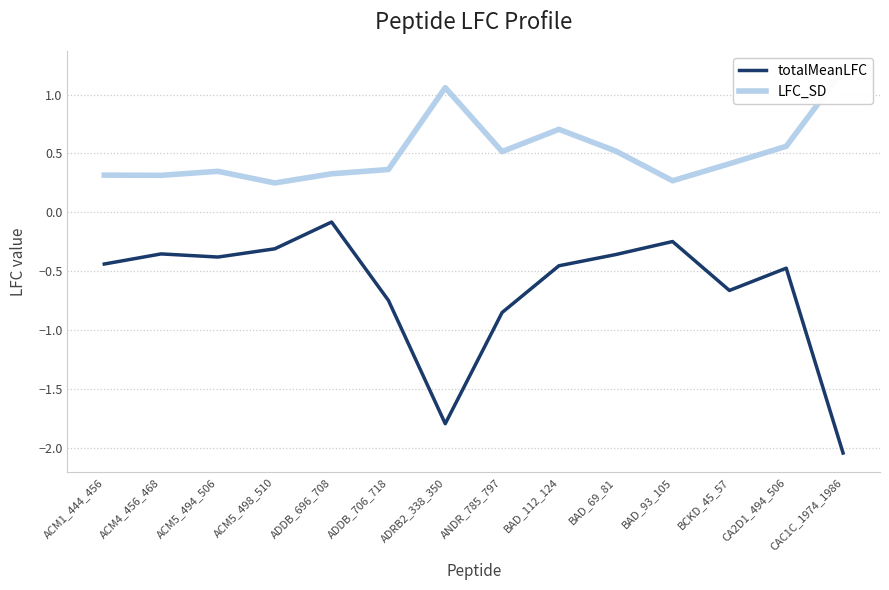

What is the value of the LFC_SD point at the 11th from the left?

0.3